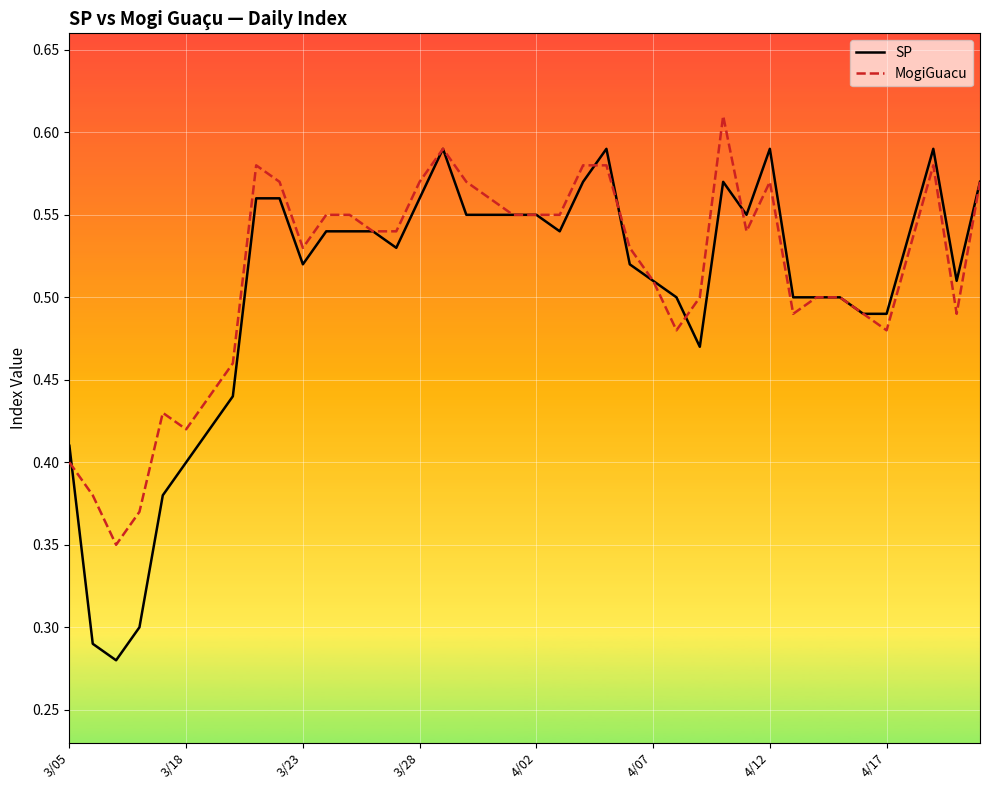

Rank the series by their maximum value, from lowest to highest.

SP, MogiGuacu